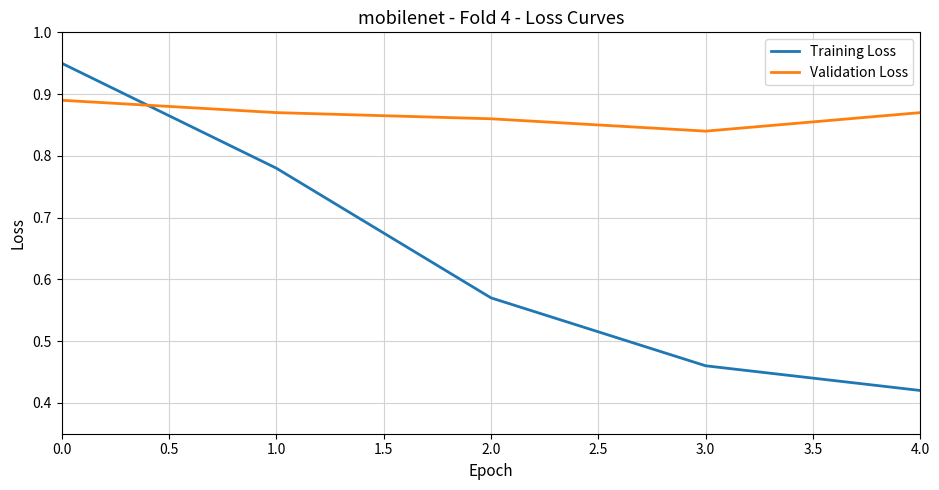

Where is Validation Loss nearest to the value 0?

3.0